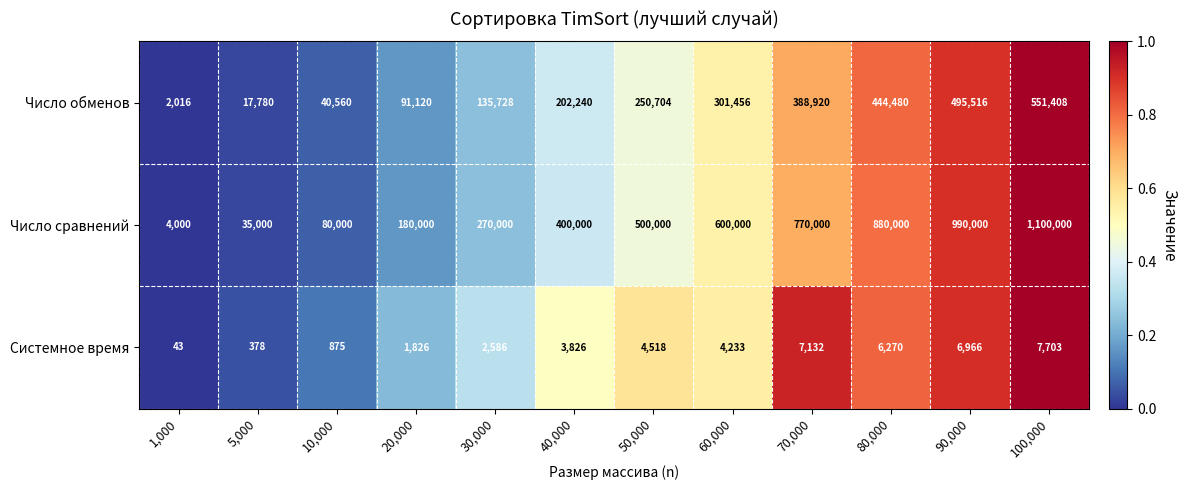

Which series changed the most between 10,000 and 80,000?

Число сравнений